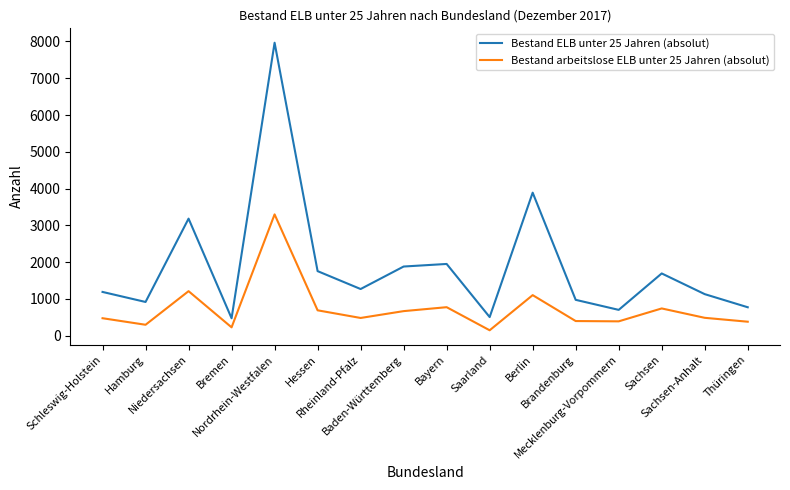

List the series in order of their peak value, lowest first.

Bestand arbeitslose ELB unter 25 Jahren (absolut), Bestand ELB unter 25 Jahren (absolut)